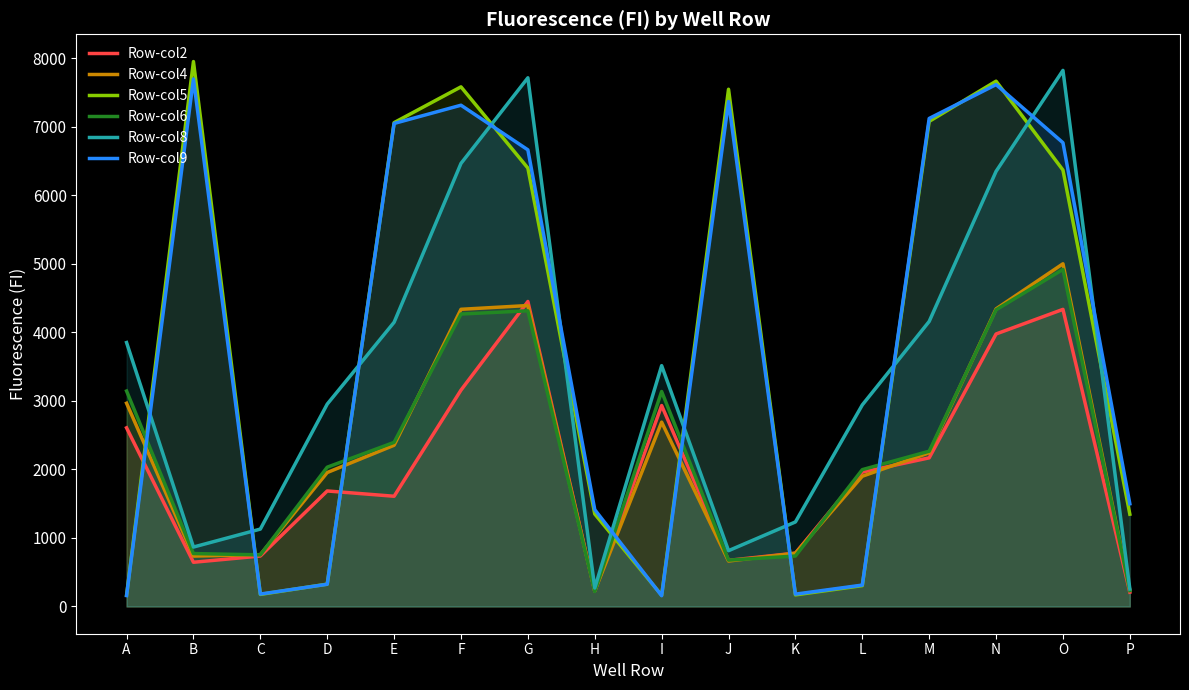

Which series ends up on top after the final intersection of Row-col9 and Row-col6?

Row-col9